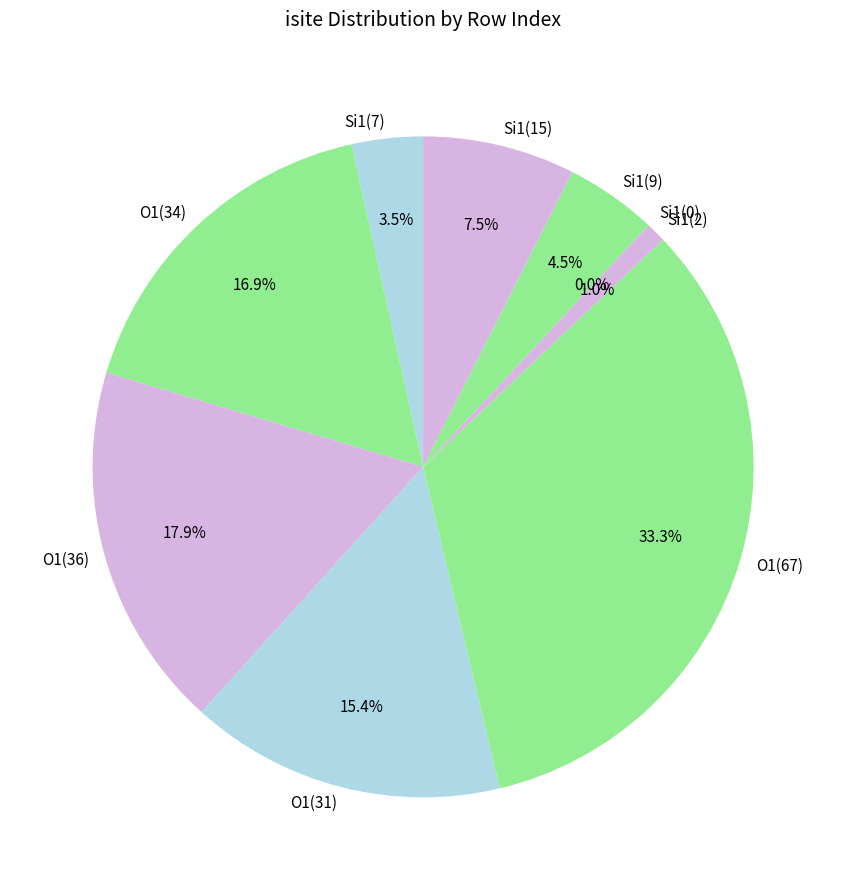

What percentage is the 4 slice, to the nearest percent?

33%